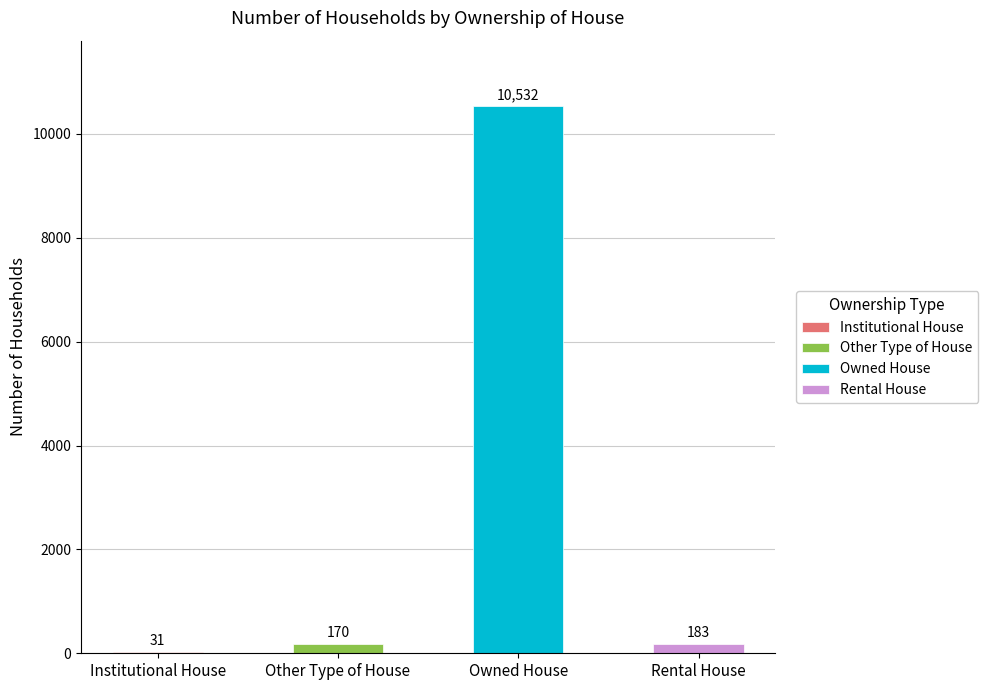

What is the value of the 2nd bar from the left?

170